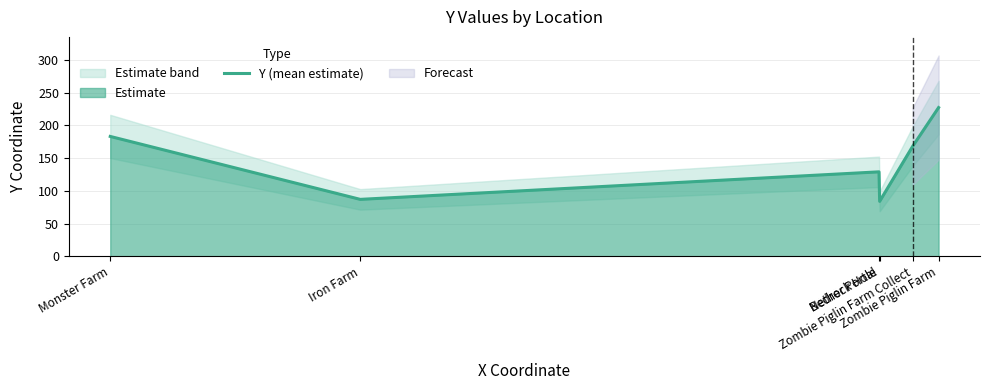

What is the difference between the maximum and minimum values?

143